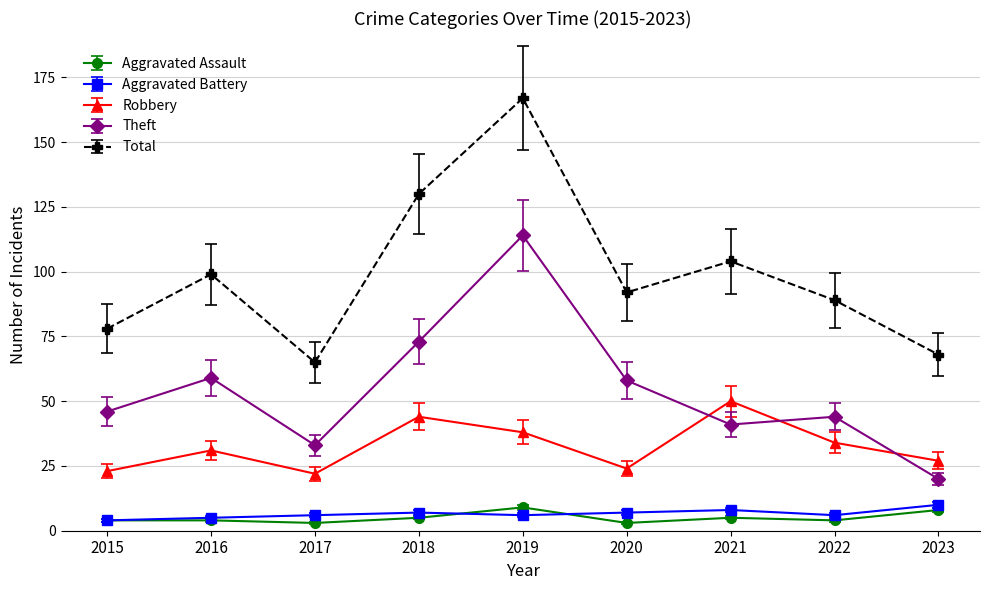

Is it true that Total equals 33 at 2017?

False